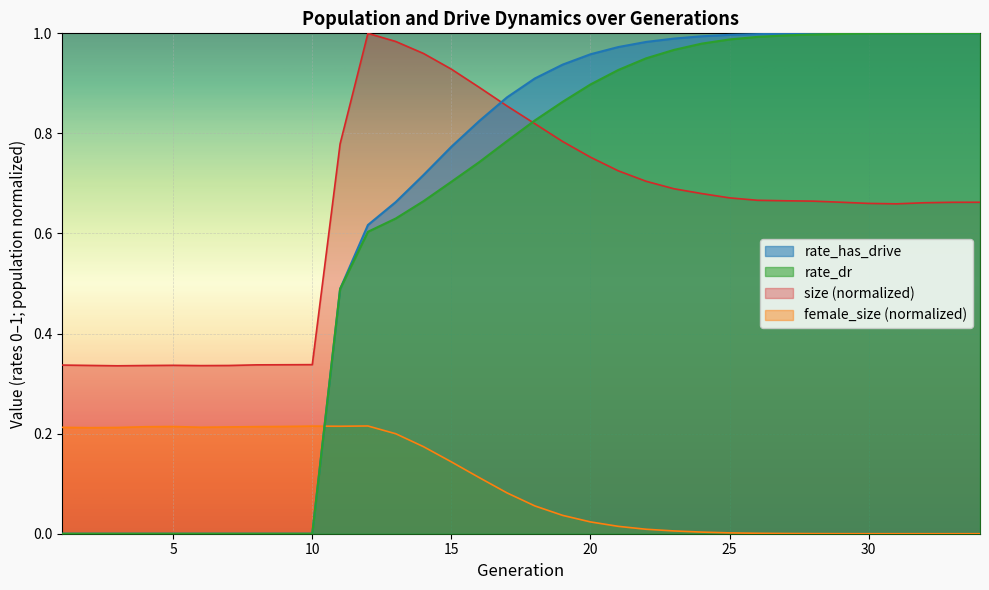

After their last crossing, which series has the higher values: female_size or rate_dr?

rate_dr